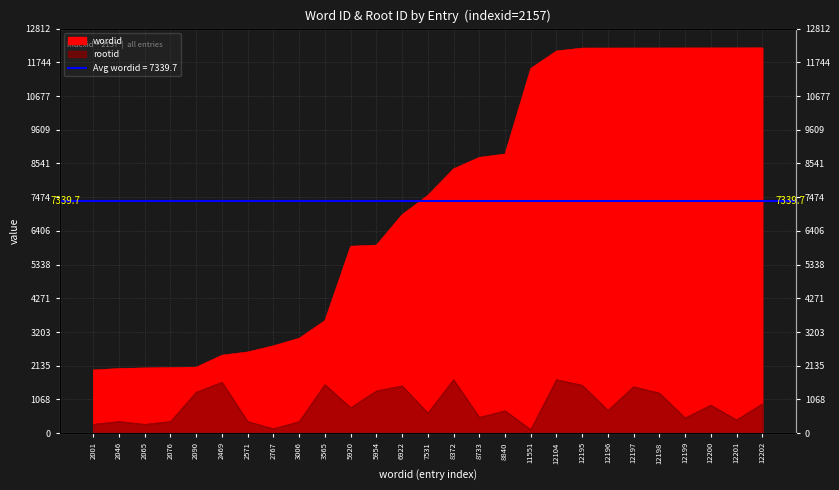

True or false: rootid and wordid intersect in this chart.

False